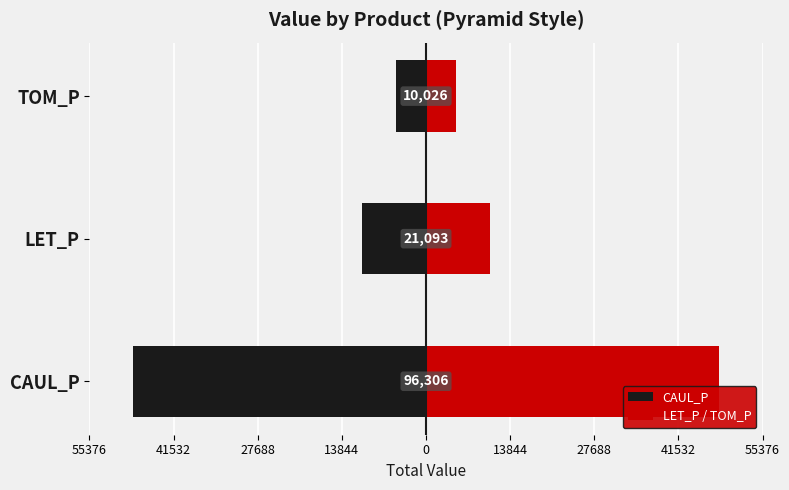

Is it true that LET_P / TOM_P equals 17402.6 at LET_P?

False